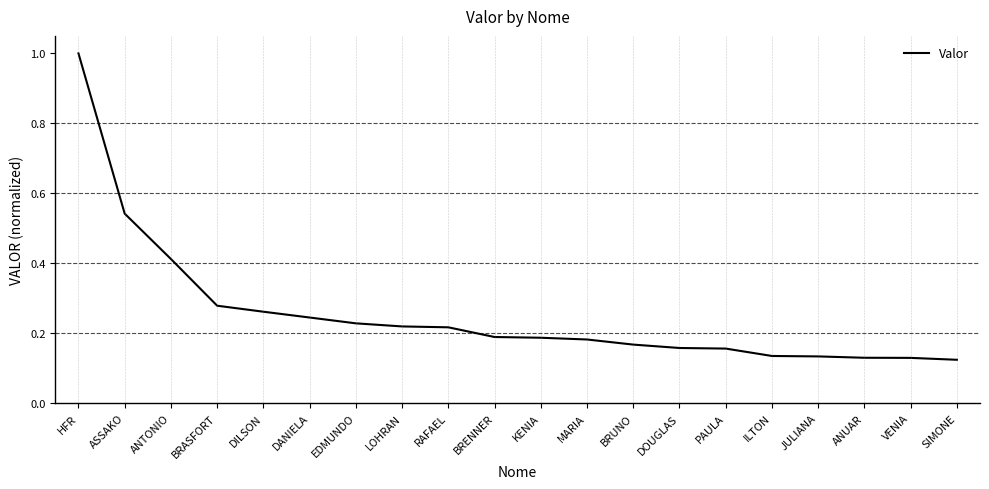

What is the difference between the maximum and minimum values?

0.9